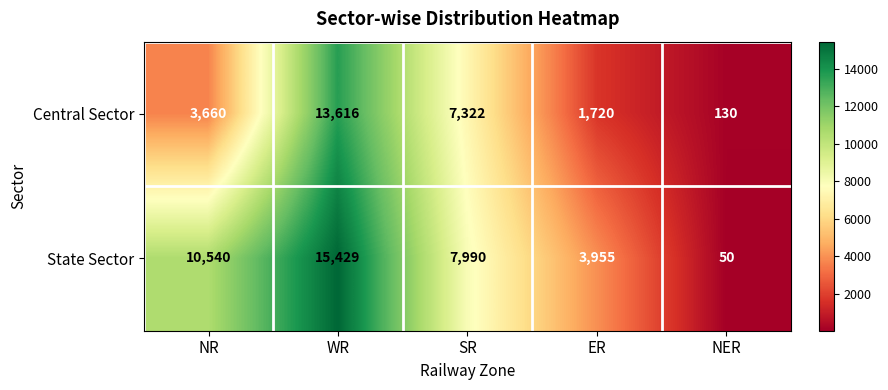

Reading left to right, what are all the values shown in this chart?

Central Sector: 3660	13616	7322	1720	130
State Sector: 10540	15429	7990	3955	50